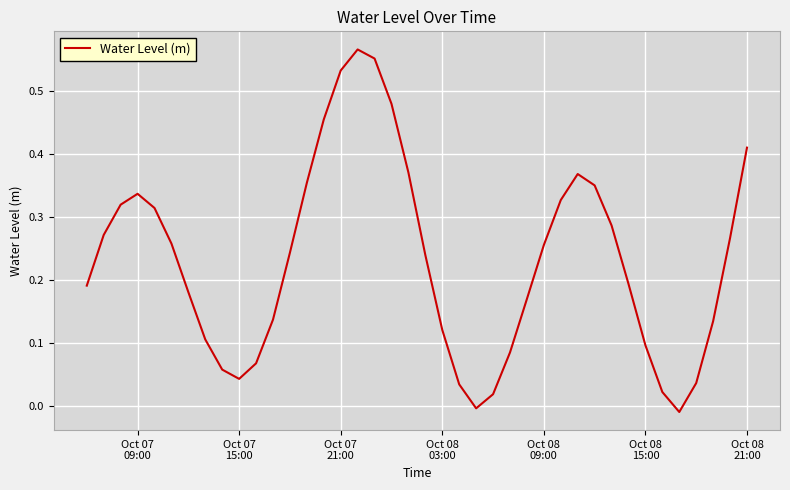

Is this an area chart (filled region under the line)?

No